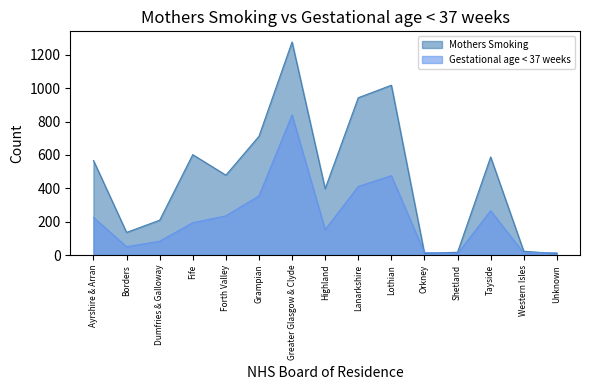

What is the maximum value for Gestational age < 37 weeks?

840